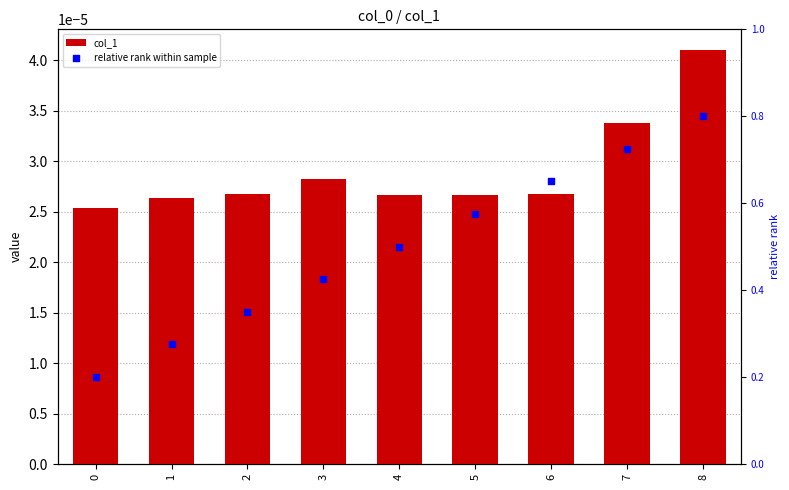

What are all the series names shown in the legend?

col_1, relative rank within sample